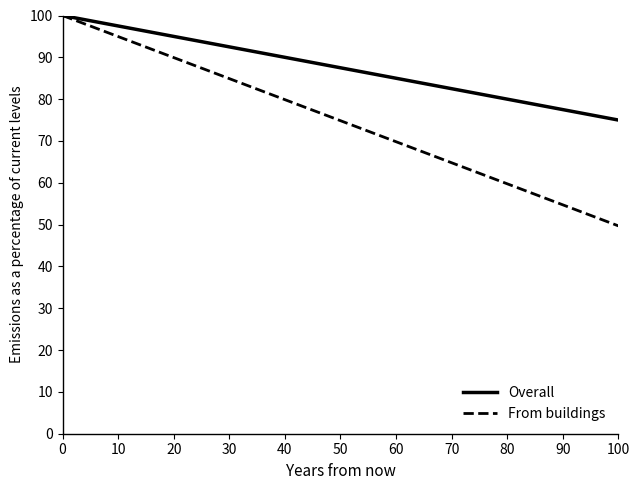

The Overall series shows 160.0 at 40. True or false?

False